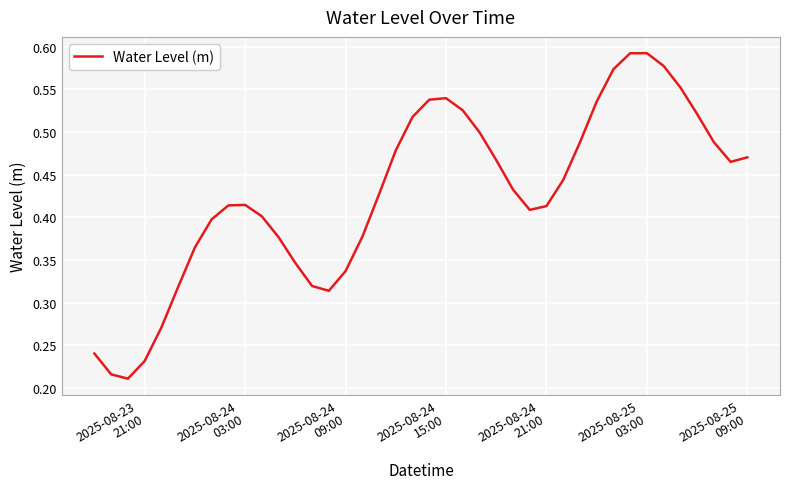

How many lines are shown in the chart?

1